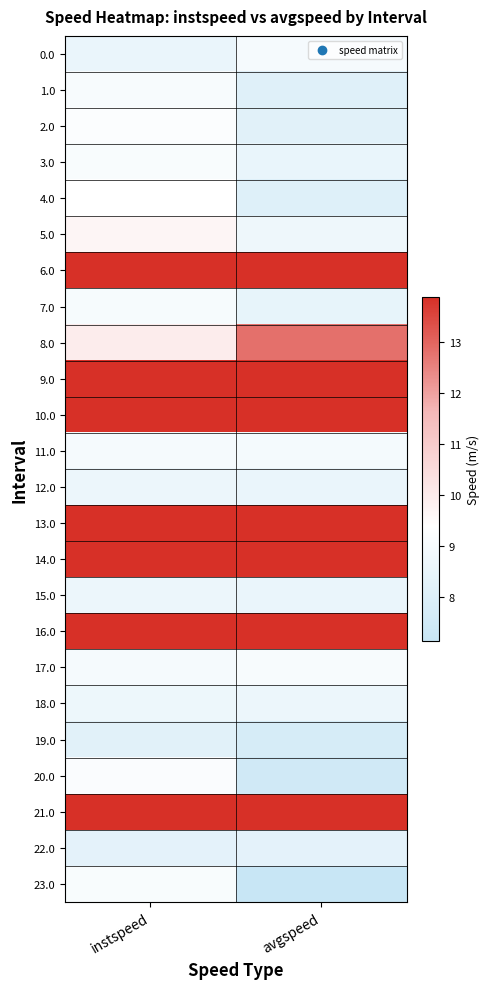

Which series has the largest total across all categories?

6.0